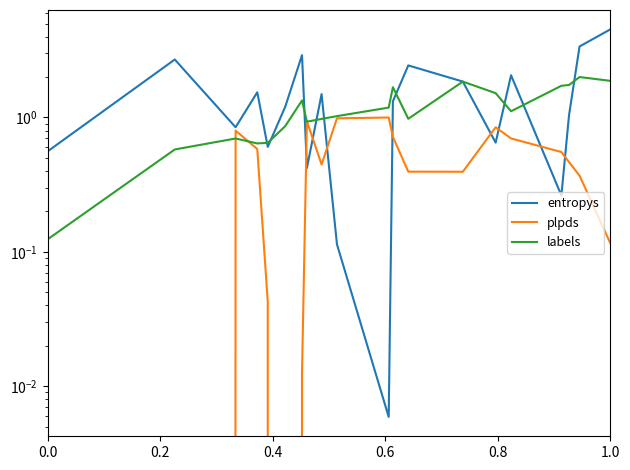

In labels, how many points are lower than both neighbors (excluding endpoints)?

4